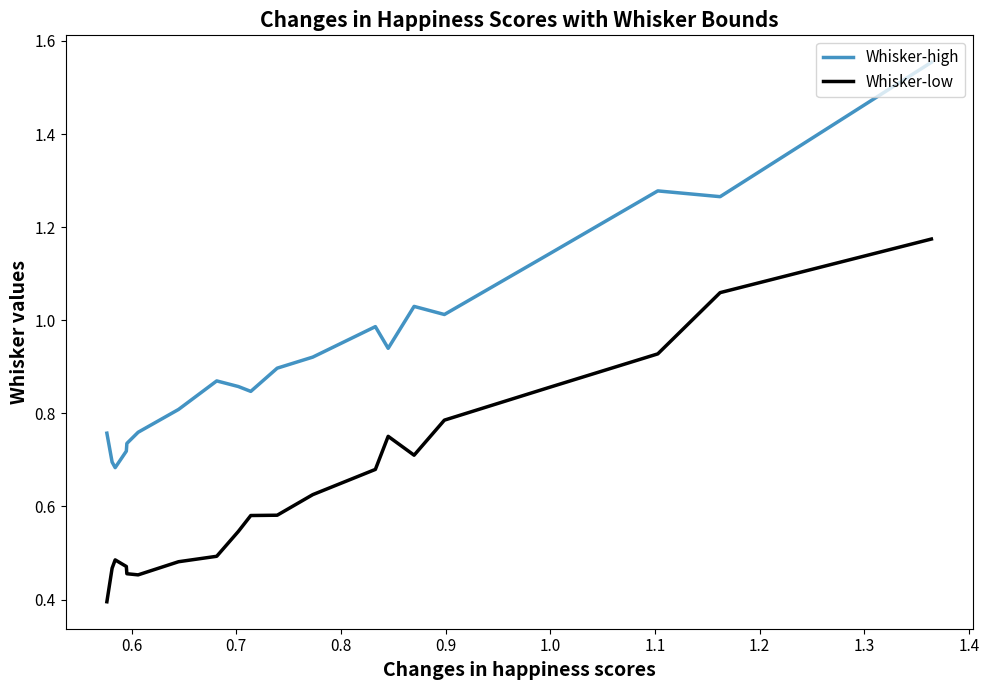

Which series has the widest spread of values?

Whisker-high